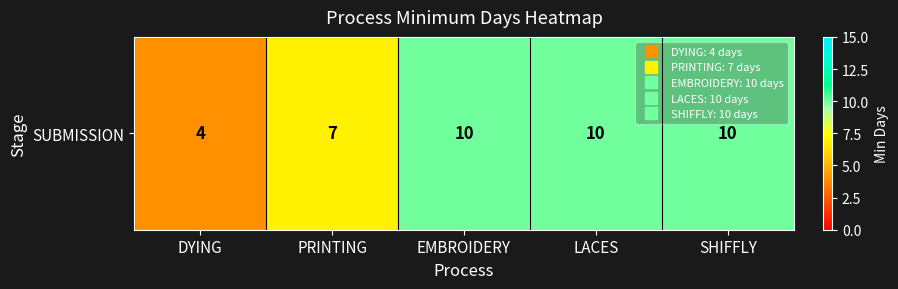

The chart shows a value of 7 at LACES. True or false?

False